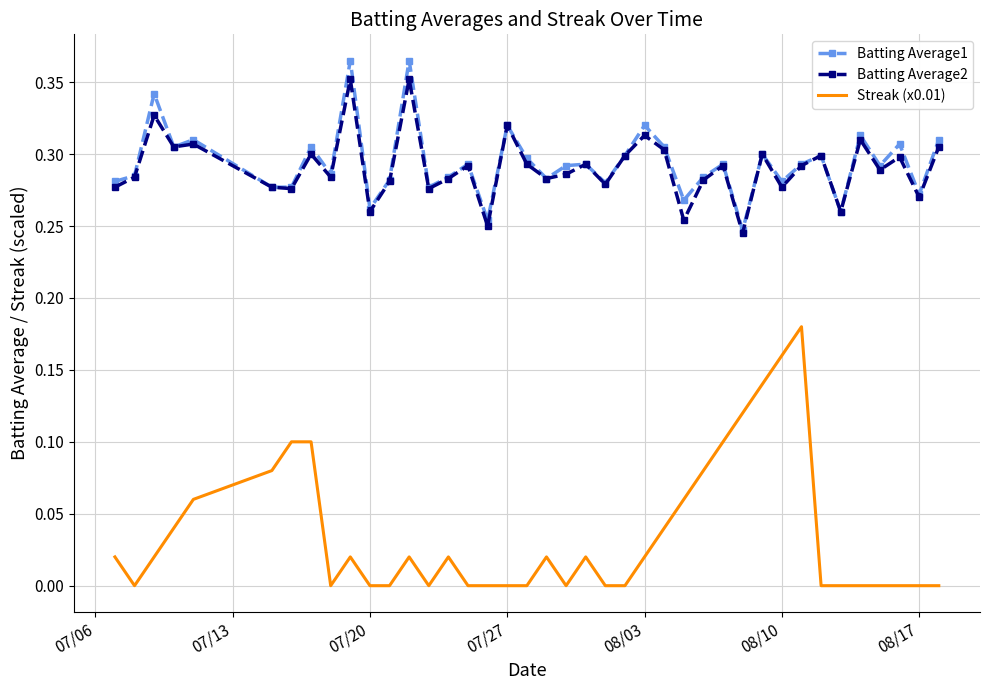

Which series has the widest spread of values?

Streak (x0.01)